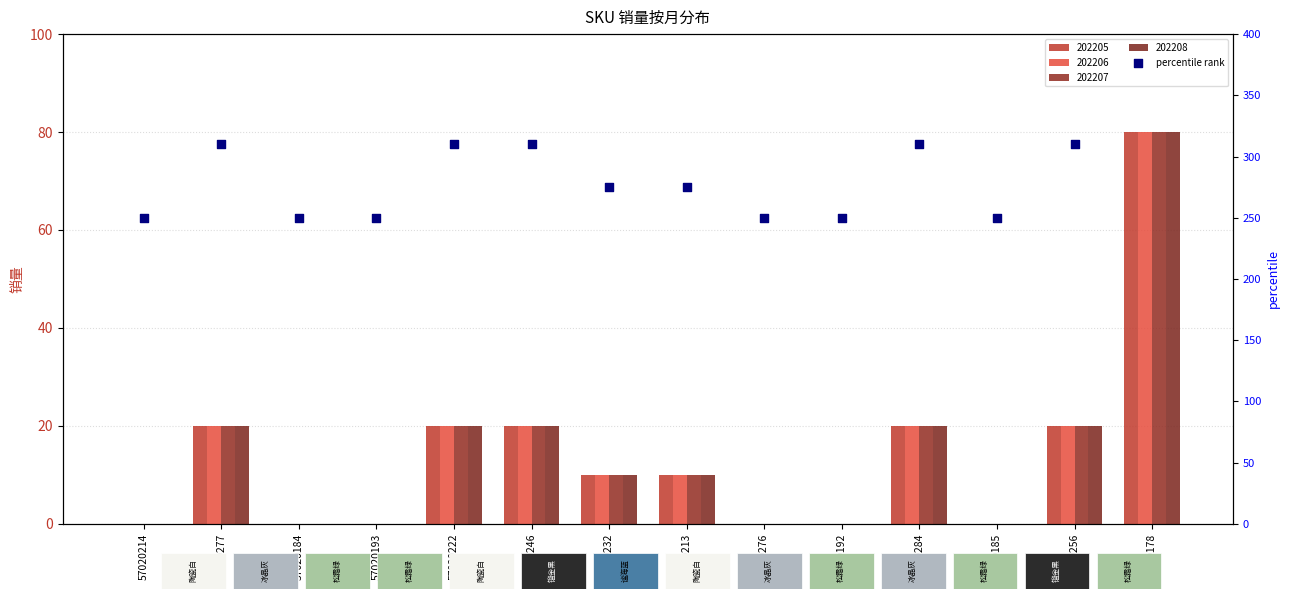

Approximately how many times larger is the value at 57020213 compared to 57020232?

1.0